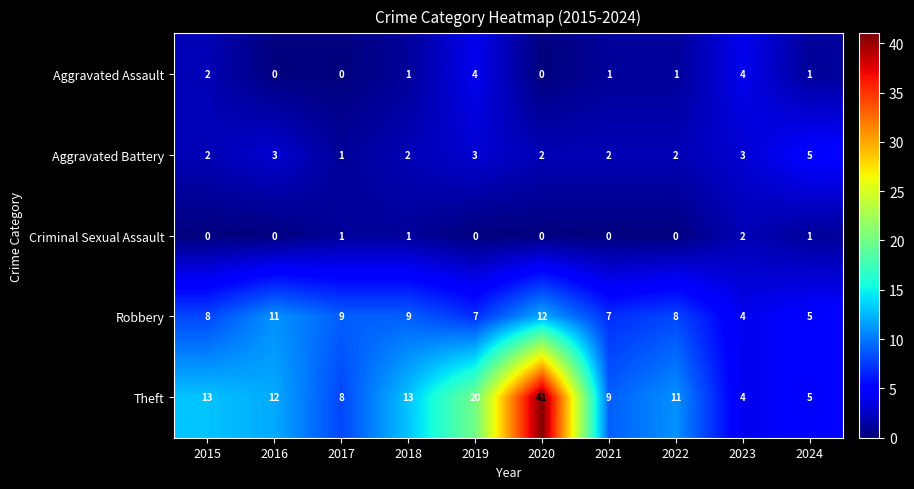

Rank the series at 2021 from lowest to highest value.

Criminal Sexual Assault, Aggravated Assault, Aggravated Battery, Robbery, Theft